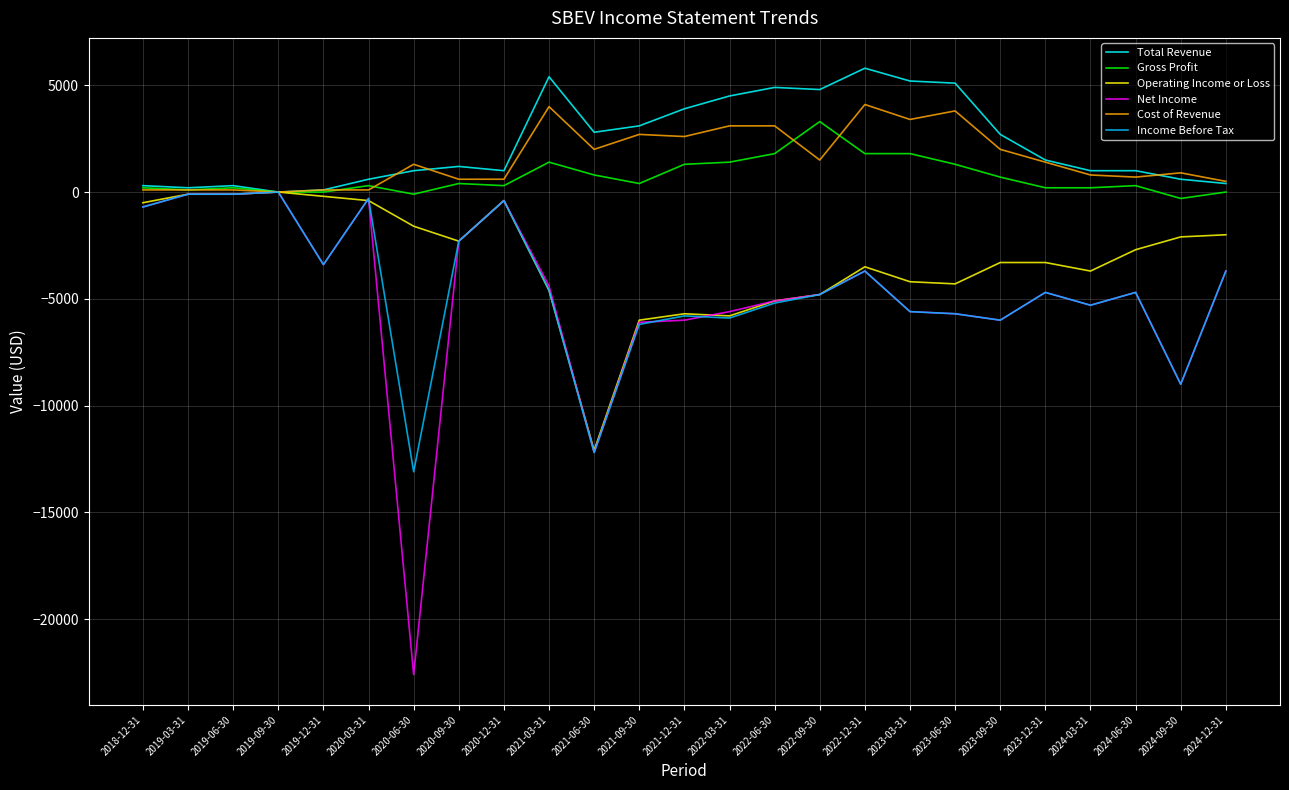

What is the maximum value shown in the chart?

5800